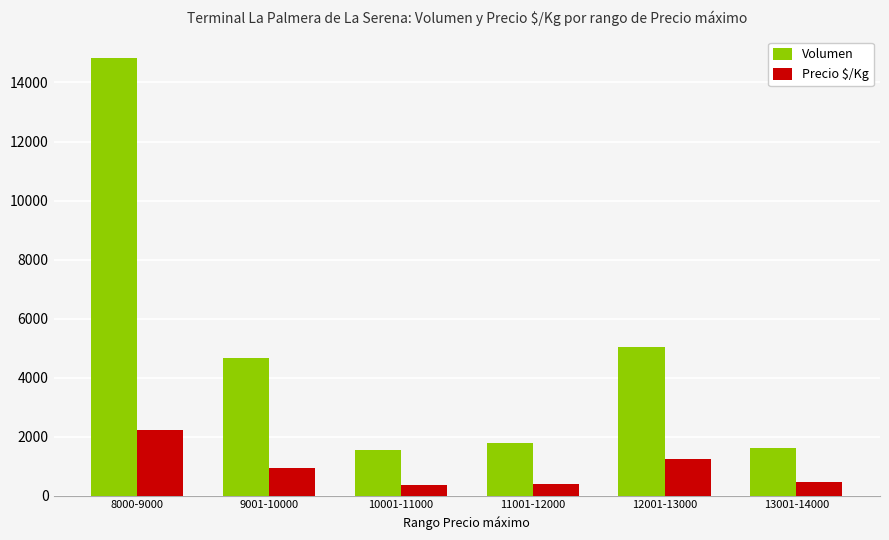

True or false: Volumen has a value of 1800 at 11001-12000.

True